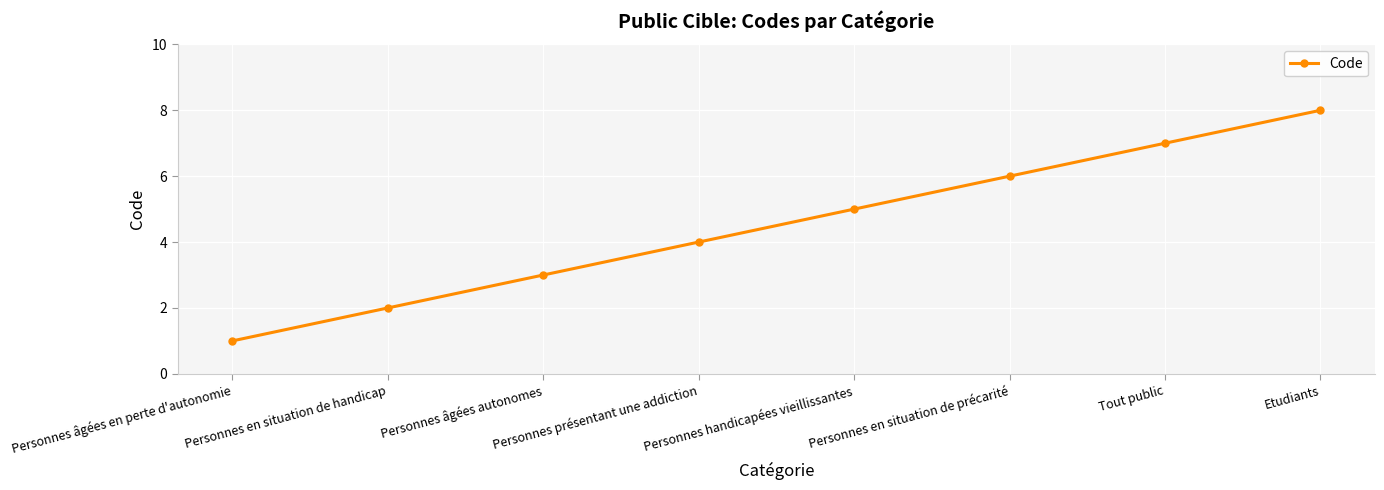

Reading left to right, extract all data points from this chart.

Personnes âgées en perte d'autonomie=1	Personnes en situation de handicap=2	Personnes âgées autonomes=3	Personnes présentant une addiction=4	Personnes handicapées vieillissantes=5	Personnes en situation de précarité=6	Tout public=7	Etudiants=8